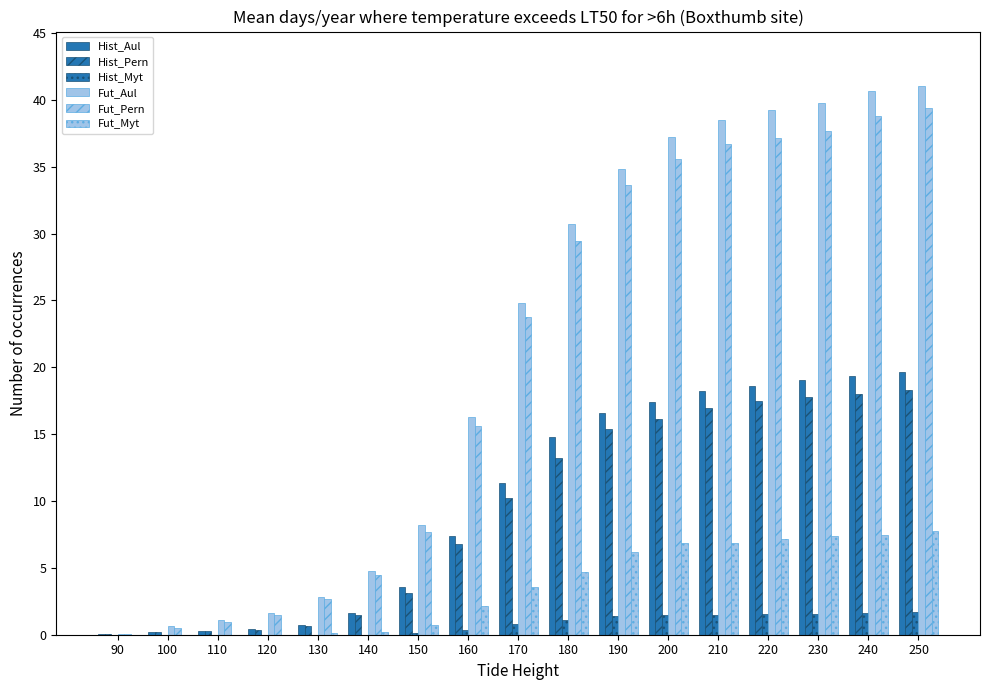

Are the bars horizontal?

No